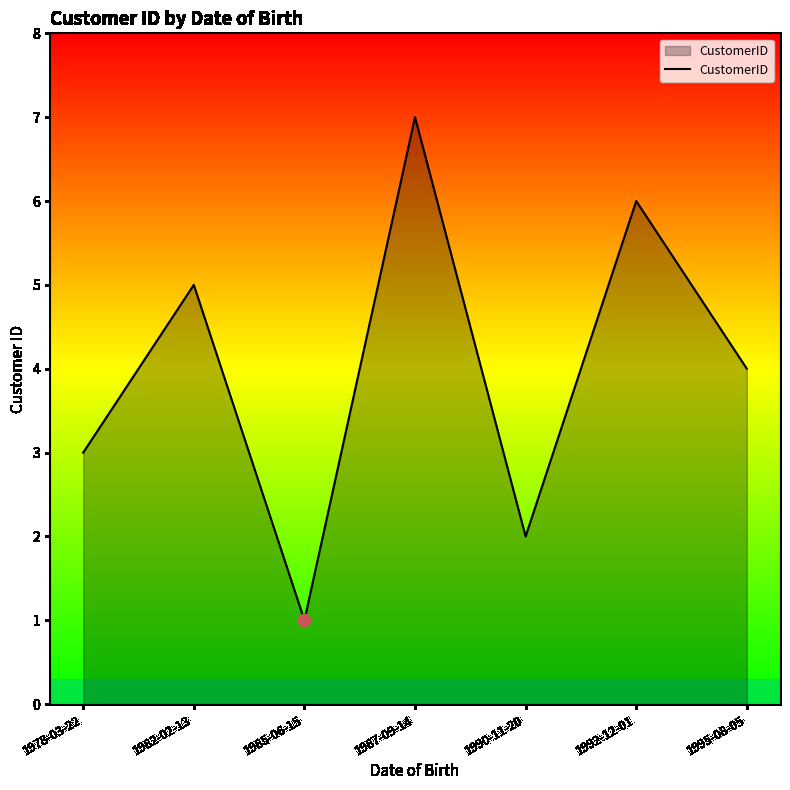

Approximately how many times larger is the value at 1978-03-22 compared to 1982-02-13?

0.6